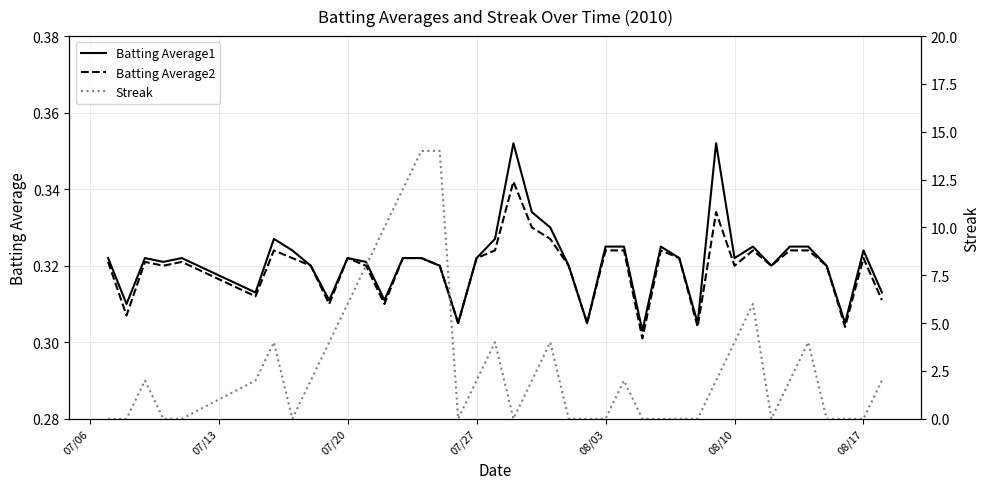

Reading left to right, transcribe all the data shown in this chart.

Batting Average1: 0.3	0.3	0.3	0.3	0.3	0.3	0.3	0.3	0.3	0.3	0.3	0.3	0.3	0.3	0.3	0.3	0.3	0.3	0.3	0.4	0.3	0.3	0.3	0.3	0.3	0.3	0.3	0.3	0.3	0.3	0.4	0.3	0.3	0.3	0.3	0.3	0.3	0.3	0.3	0.3
Batting Average2: 0.3	0.3	0.3	0.3	0.3	0.3	0.3	0.3	0.3	0.3	0.3	0.3	0.3	0.3	0.3	0.3	0.3	0.3	0.3	0.3	0.3	0.3	0.3	0.3	0.3	0.3	0.3	0.3	0.3	0.3	0.3	0.3	0.3	0.3	0.3	0.3	0.3	0.3	0.3	0.3
Streak: 0.0	0.0	2.0	0.0	0.0	2.0	4.0	0.0	2.0	4.0	6.0	8.0	10.0	12.0	14.0	14.0	0.0	2.0	4.0	0.0	2.0	4.0	0.0	0.0	0.0	2.0	0.0	0.0	0.0	0.0	2.0	4.0	6.0	0.0	2.0	4.0	0.0	0.0	0.0	2.0